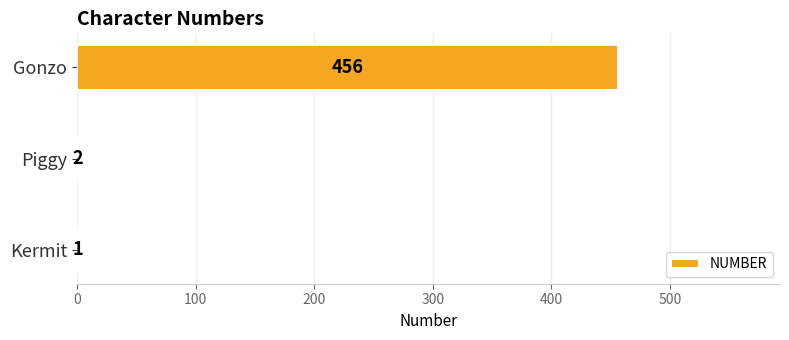

Is it true that the value at Gonzo is 299?

False